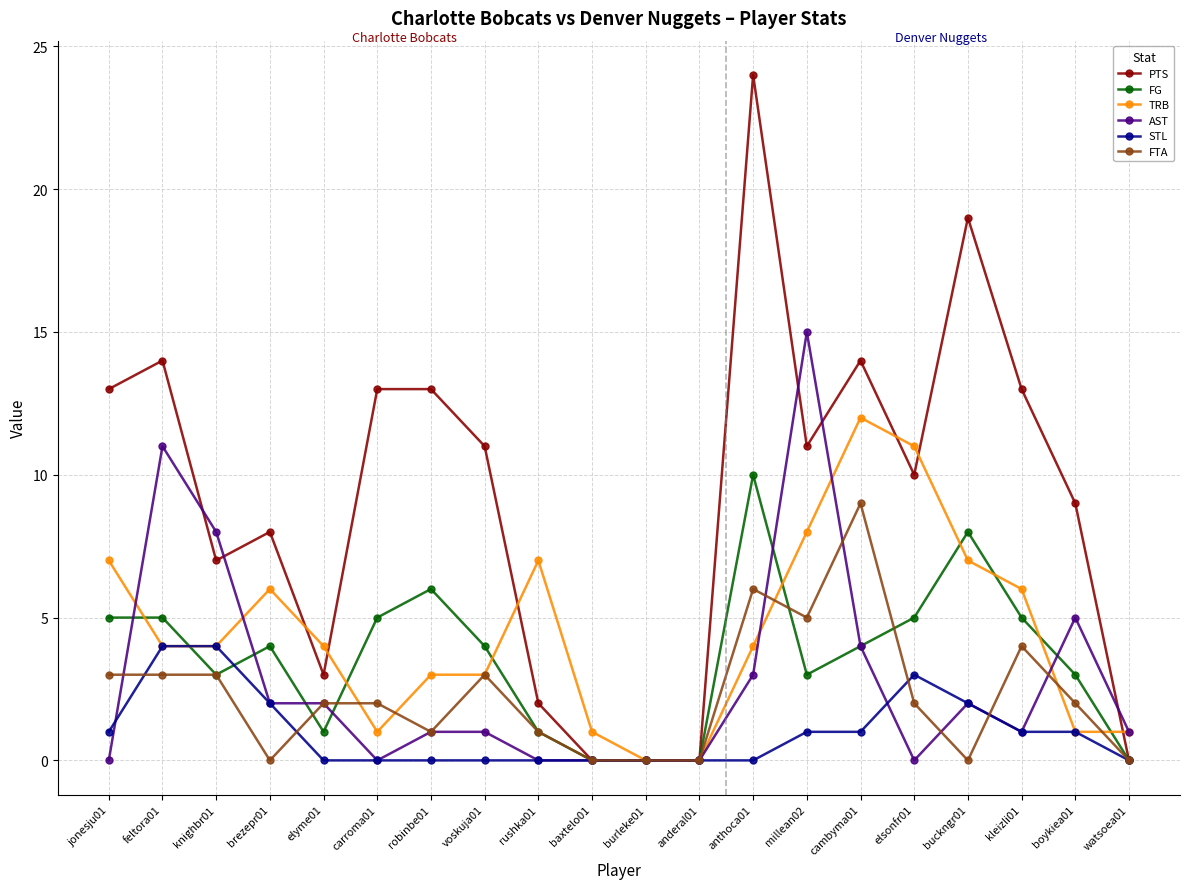

The PTS series shows 14 at cambyma01. True or false?

True